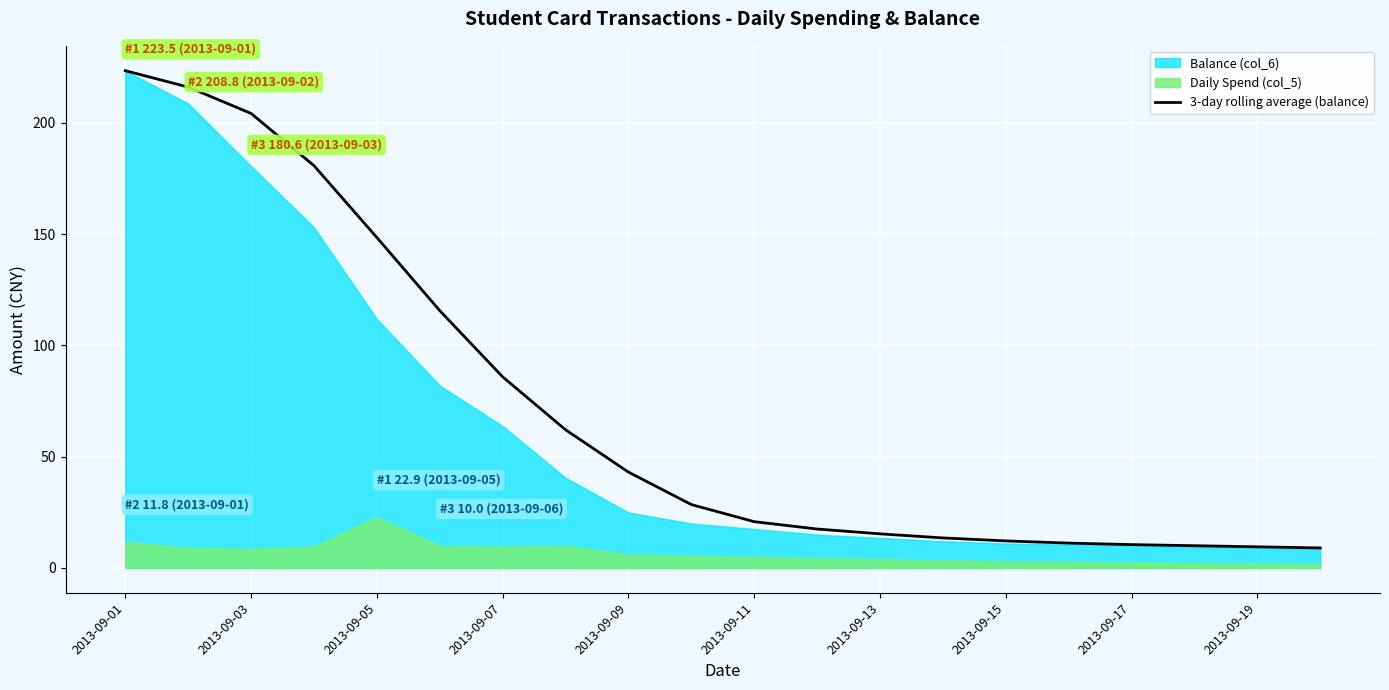

Does the chart display data point markers on the line(s)?

No